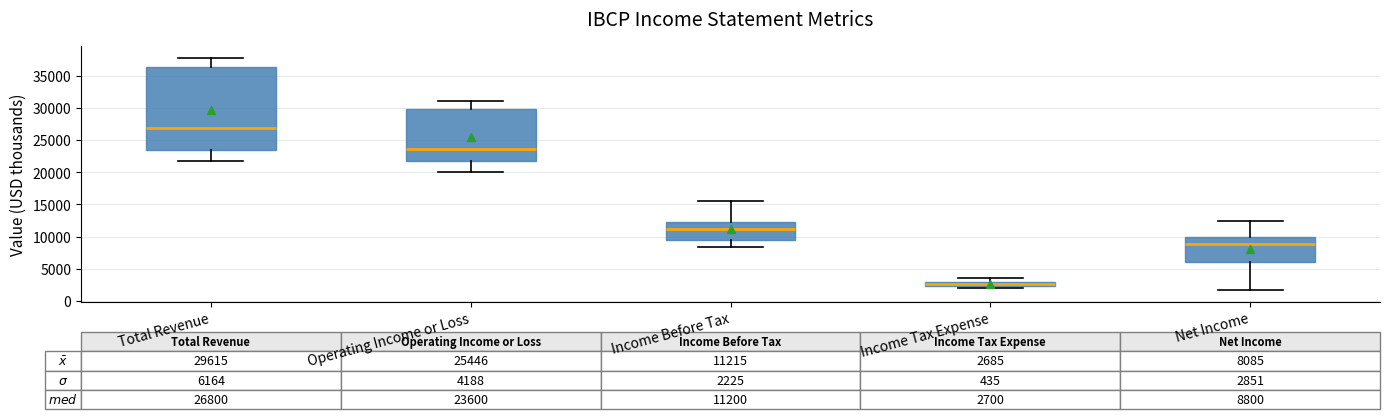

Which box's median line is the highest?

Total Revenue